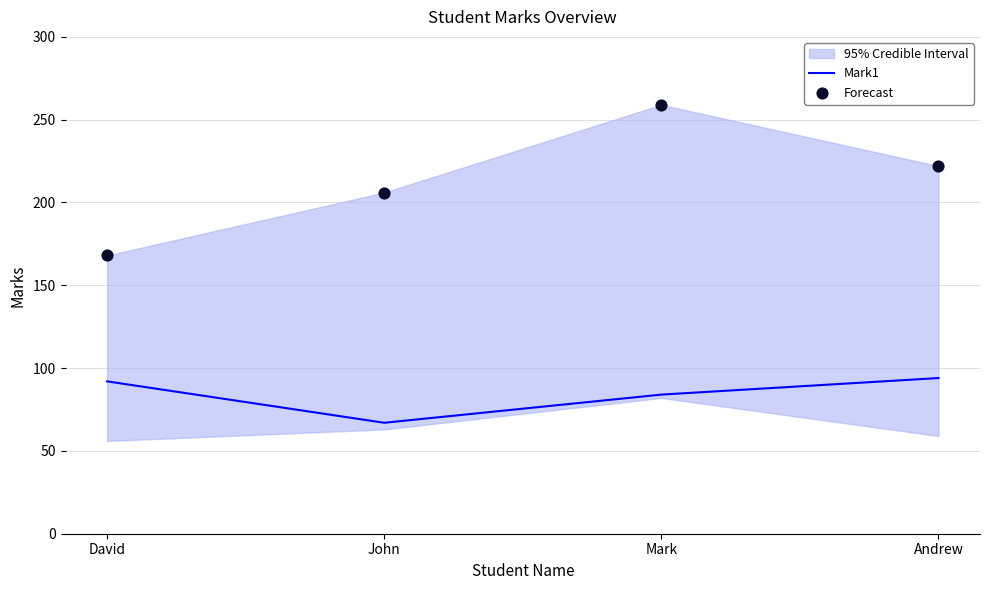

Which series contains the highest Y value?

Forecast